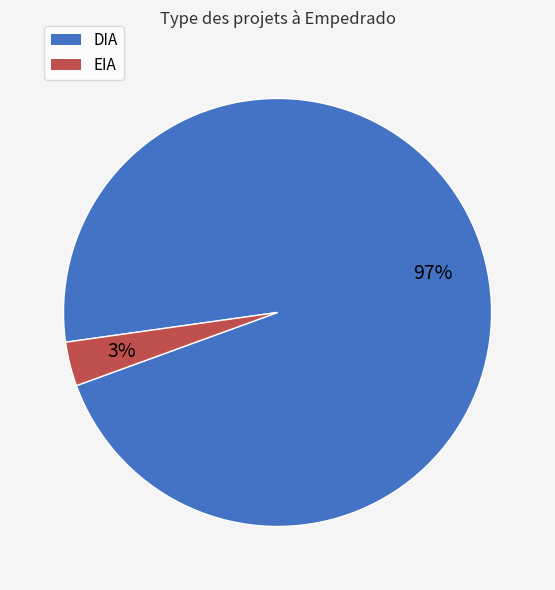

To the nearest percent, what portion does EIA represent?

3%